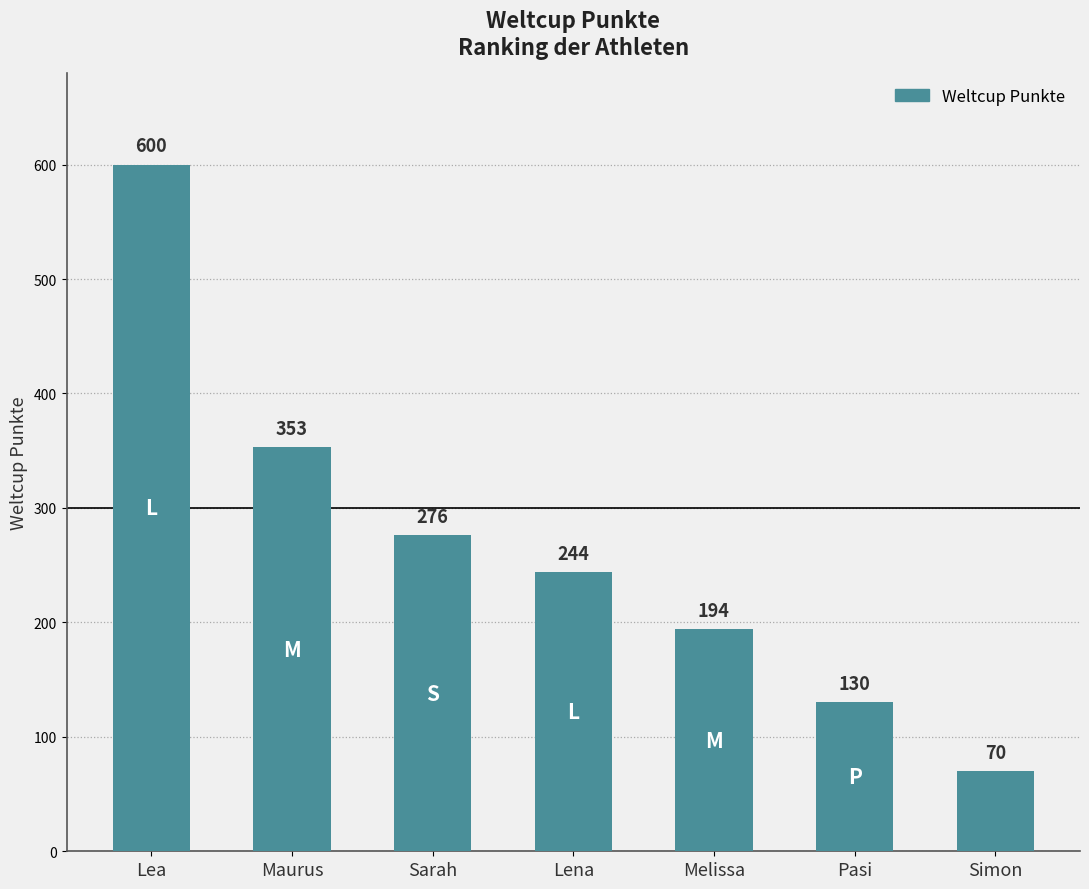

What is the average value?

267